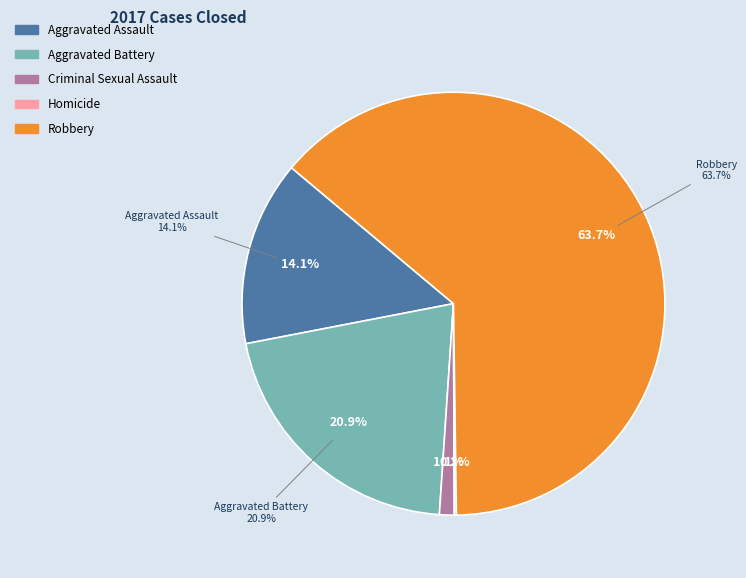

Does Robbery account for over 50% of the chart?

Yes